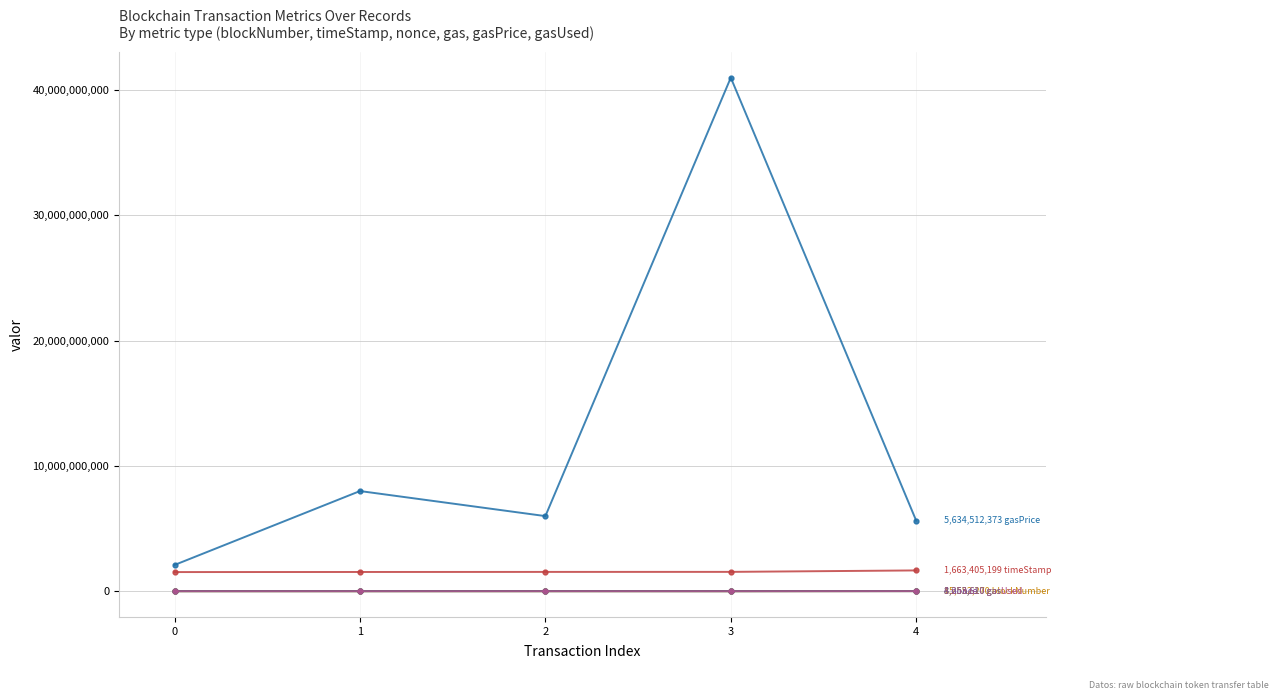

What is the maximum value shown in the chart?

41000000000